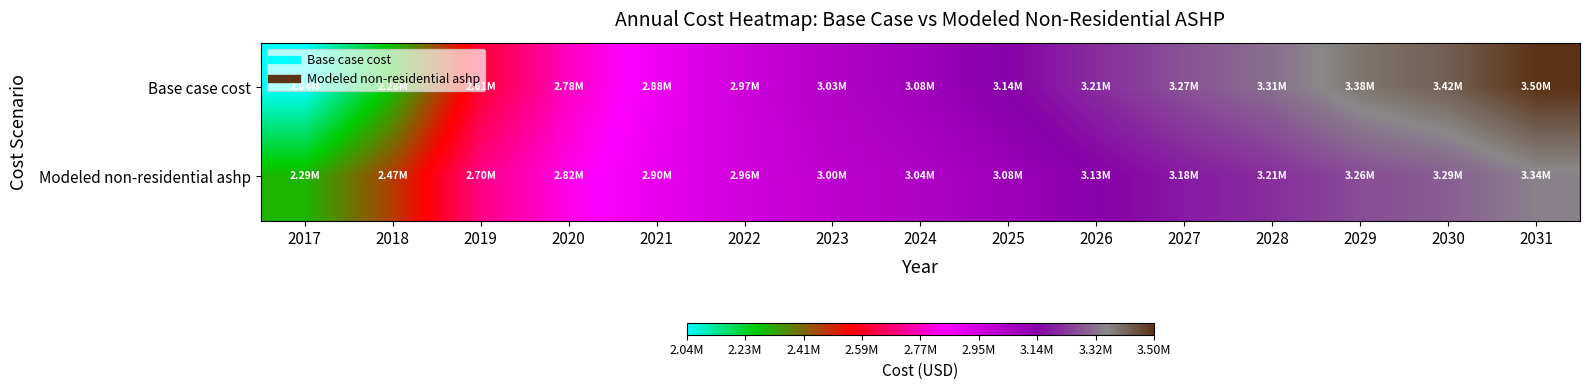

What is the minimum value shown in the chart?

2043010.0